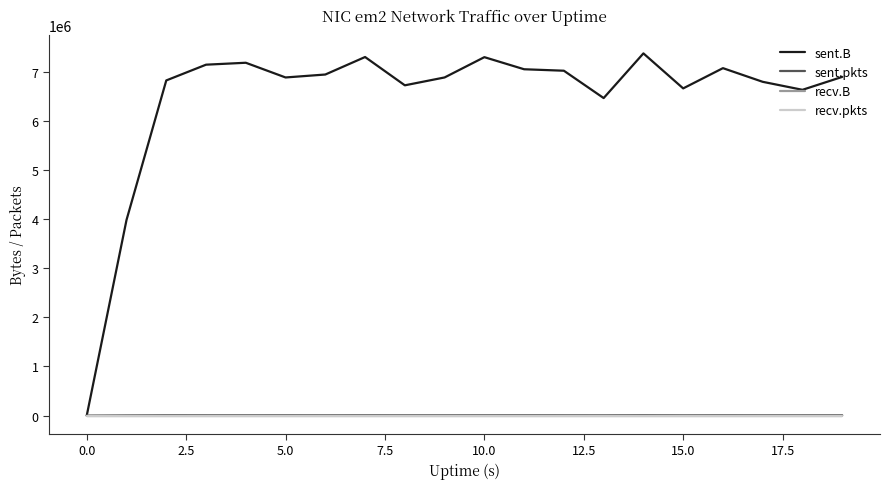

What is the label of the 10th point from the right?

10